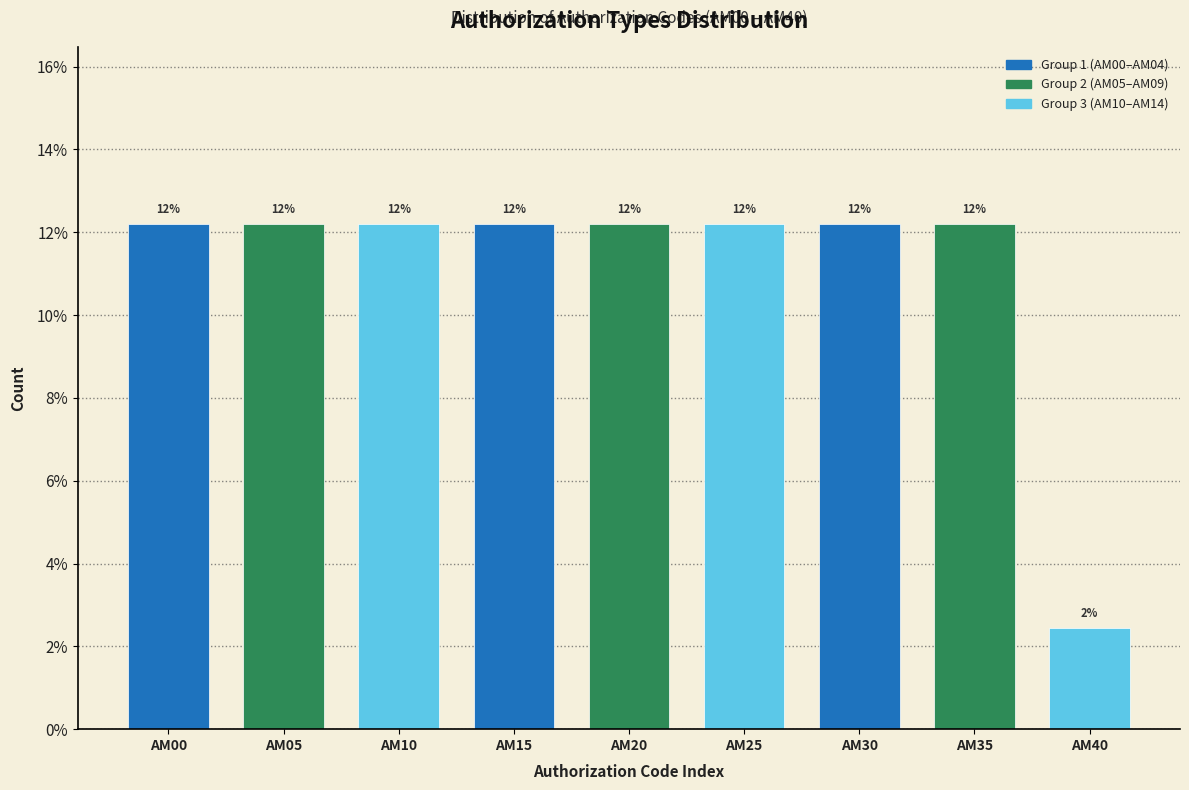

Are the bars horizontal?

No